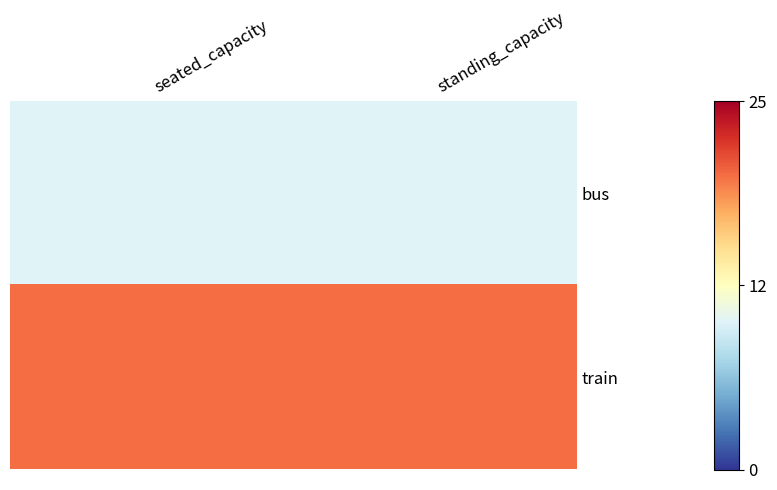

Rank the series by their average value, from lowest to highest.

bus, train